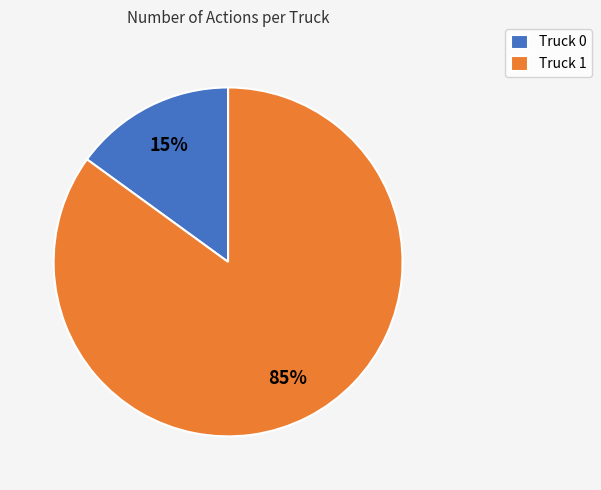

Which has a higher value, Truck 0 or Truck 1?

Truck 1